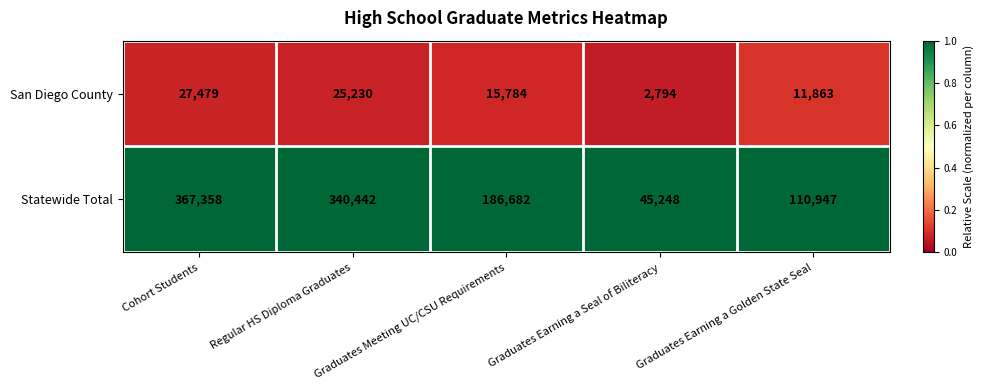

Rank the series by their maximum value, from lowest to highest.

San Diego County, Statewide Total